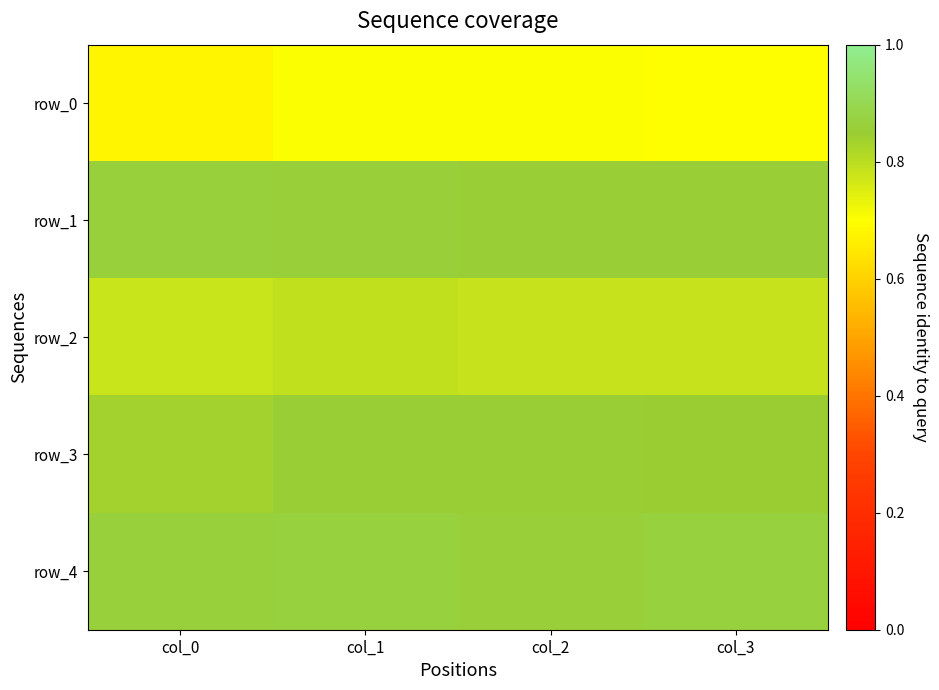

Which series has the largest total across all categories?

row_4